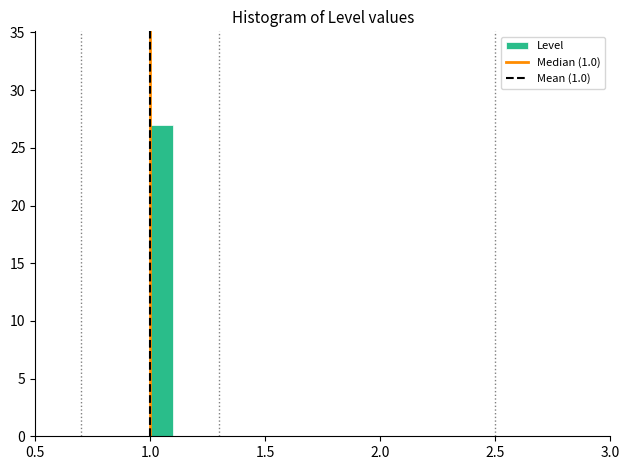

Read against the x-axis, roughly where is the centre of the tallest bar?

1.05